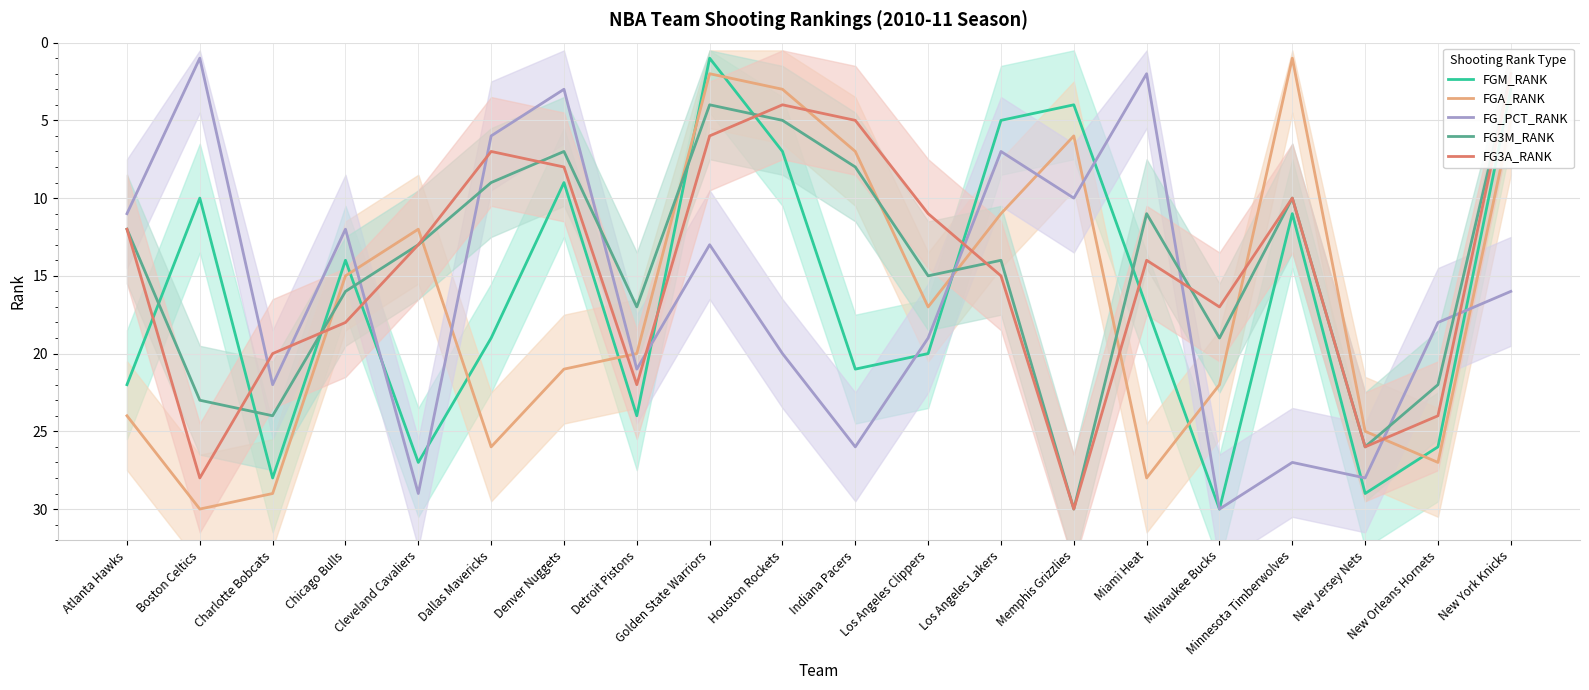

Reading left to right, extract all data points from this chart.

FGM_RANK: Atlanta Hawks=22	Boston Celtics=10	Charlotte Bobcats=28	Chicago Bulls=14	Cleveland Cavaliers=27	Dallas Mavericks=19	Denver Nuggets=9	Detroit Pistons=24	Golden State Warriors=1	Houston Rockets=7	Indiana Pacers=21	Los Angeles Clippers=20	Los Angeles Lakers=5	Memphis Grizzlies=4	Miami Heat=17	Milwaukee Bucks=30	Minnesota Timberwolves=11	New Jersey Nets=29	New Orleans Hornets=26	New York Knicks=3
FGA_RANK: Atlanta Hawks=24	Boston Celtics=30	Charlotte Bobcats=29	Chicago Bulls=15	Cleveland Cavaliers=12	Dallas Mavericks=26	Denver Nuggets=21	Detroit Pistons=20	Golden State Warriors=2	Houston Rockets=3	Indiana Pacers=7	Los Angeles Clippers=17	Los Angeles Lakers=11	Memphis Grizzlies=6	Miami Heat=28	Milwaukee Bucks=22	Minnesota Timberwolves=1	New Jersey Nets=25	New Orleans Hornets=27	New York Knicks=5
FG_PCT_RANK: Atlanta Hawks=11	Boston Celtics=1	Charlotte Bobcats=22	Chicago Bulls=12	Cleveland Cavaliers=29	Dallas Mavericks=6	Denver Nuggets=3	Detroit Pistons=21	Golden State Warriors=13	Houston Rockets=20	Indiana Pacers=26	Los Angeles Clippers=19	Los Angeles Lakers=7	Memphis Grizzlies=10	Miami Heat=2	Milwaukee Bucks=30	Minnesota Timberwolves=27	New Jersey Nets=28	New Orleans Hornets=18	New York Knicks=16
FG3M_RANK: Atlanta Hawks=12	Boston Celtics=23	Charlotte Bobcats=24	Chicago Bulls=16	Cleveland Cavaliers=13	Dallas Mavericks=9	Denver Nuggets=7	Detroit Pistons=17	Golden State Warriors=4	Houston Rockets=5	Indiana Pacers=8	Los Angeles Clippers=15	Los Angeles Lakers=14	Memphis Grizzlies=30	Miami Heat=11	Milwaukee Bucks=19	Minnesota Timberwolves=10	New Jersey Nets=26	New Orleans Hornets=22	New York Knicks=2
FG3A_RANK: Atlanta Hawks=12	Boston Celtics=28	Charlotte Bobcats=20	Chicago Bulls=18	Cleveland Cavaliers=13	Dallas Mavericks=7	Denver Nuggets=8	Detroit Pistons=22	Golden State Warriors=6	Houston Rockets=4	Indiana Pacers=5	Los Angeles Clippers=11	Los Angeles Lakers=15	Memphis Grizzlies=30	Miami Heat=14	Milwaukee Bucks=17	Minnesota Timberwolves=10	New Jersey Nets=26	New Orleans Hornets=24	New York Knicks=2